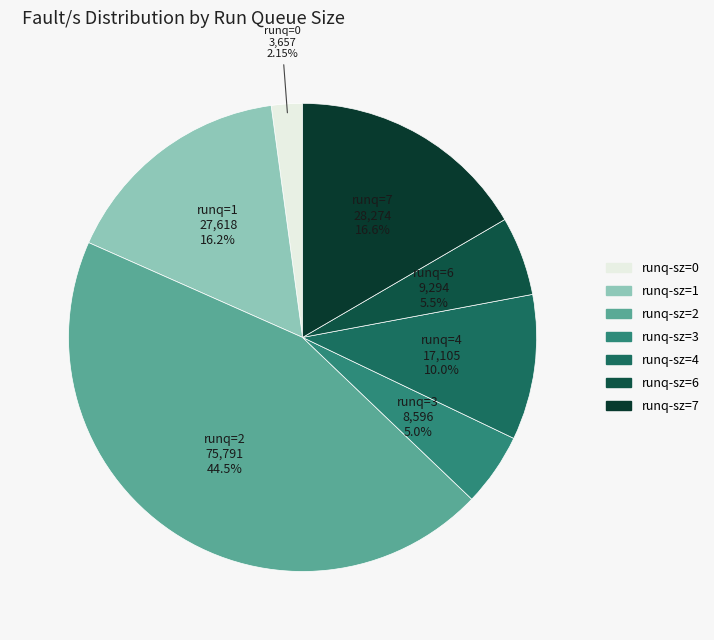

How many segments does this pie chart have?

7